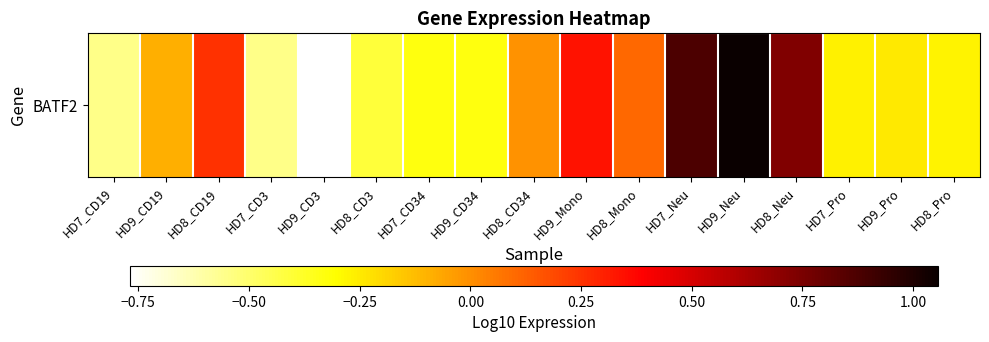

The value at HD9_CD34 is -0.3. True or false?

True